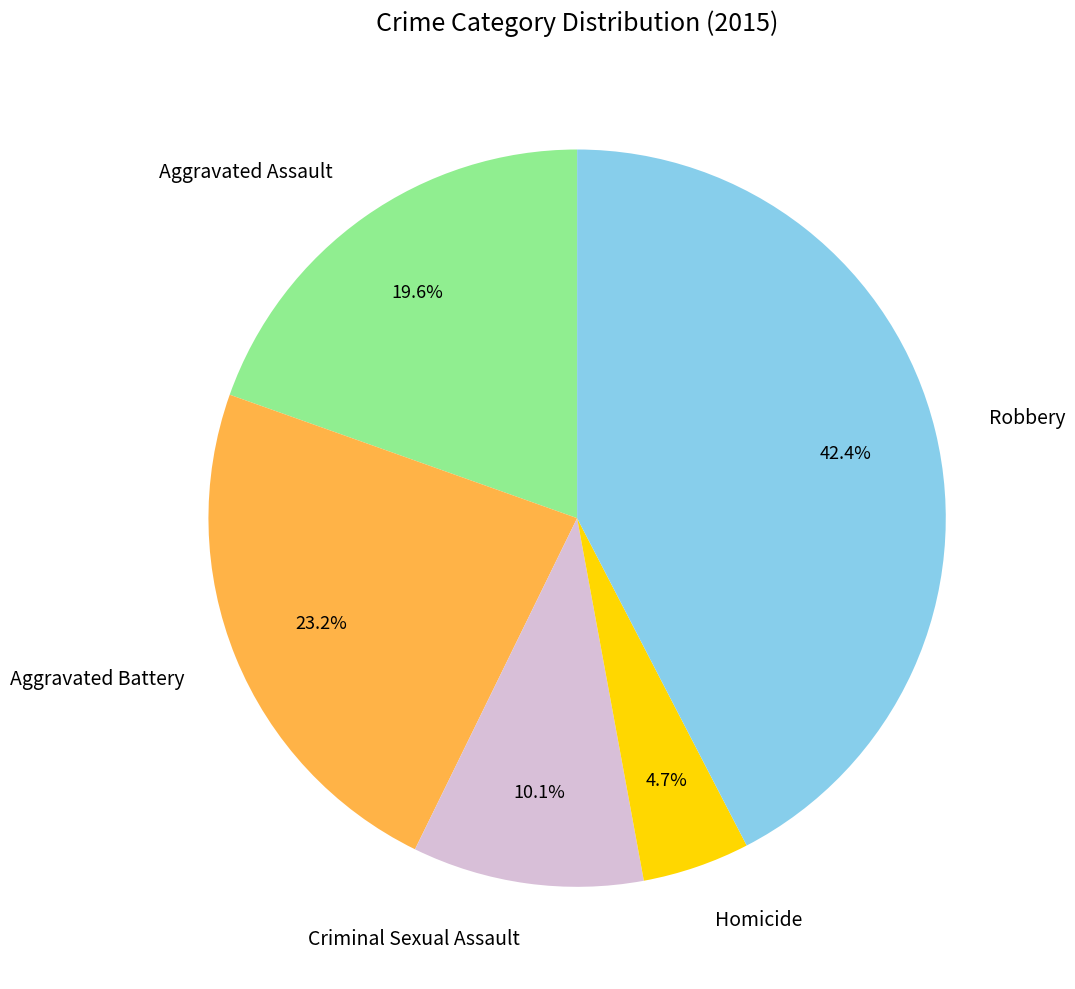

Is it true that Robbery is 42% of the pie?

True